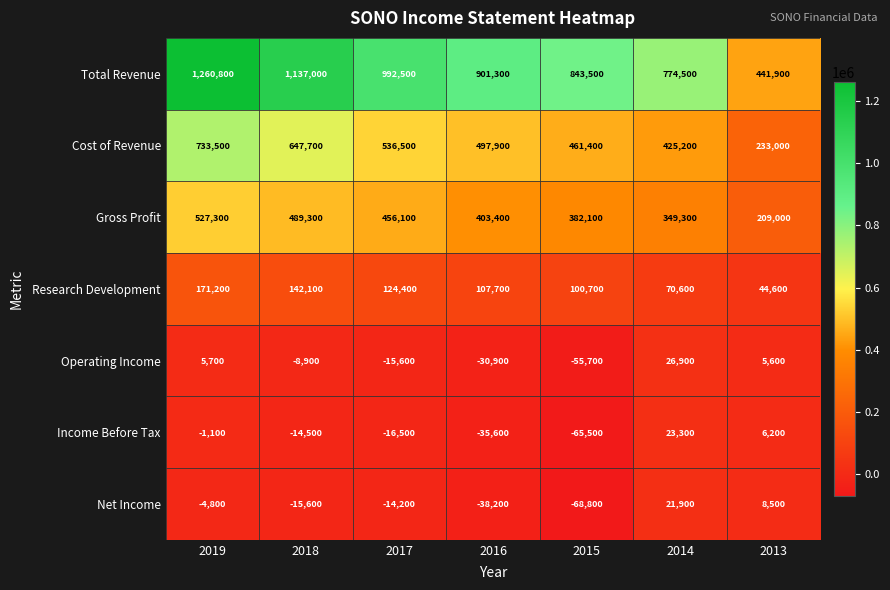

Which series changed the most between 2018 and 2017?

Total Revenue